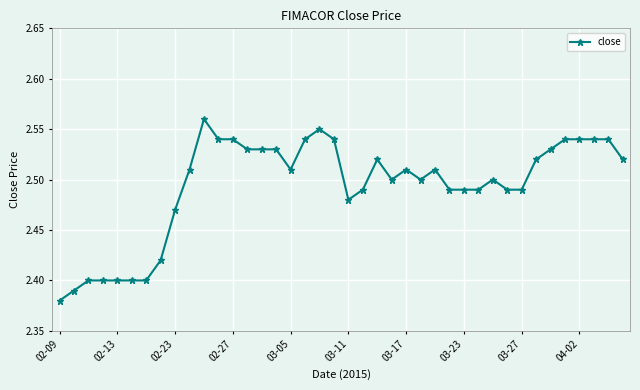

Count the values in the range 2 to 3.

40